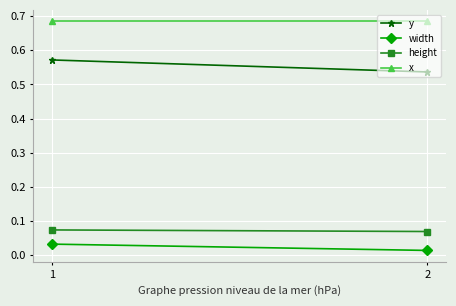

What are all the series names shown in the legend?

y, width, height, x